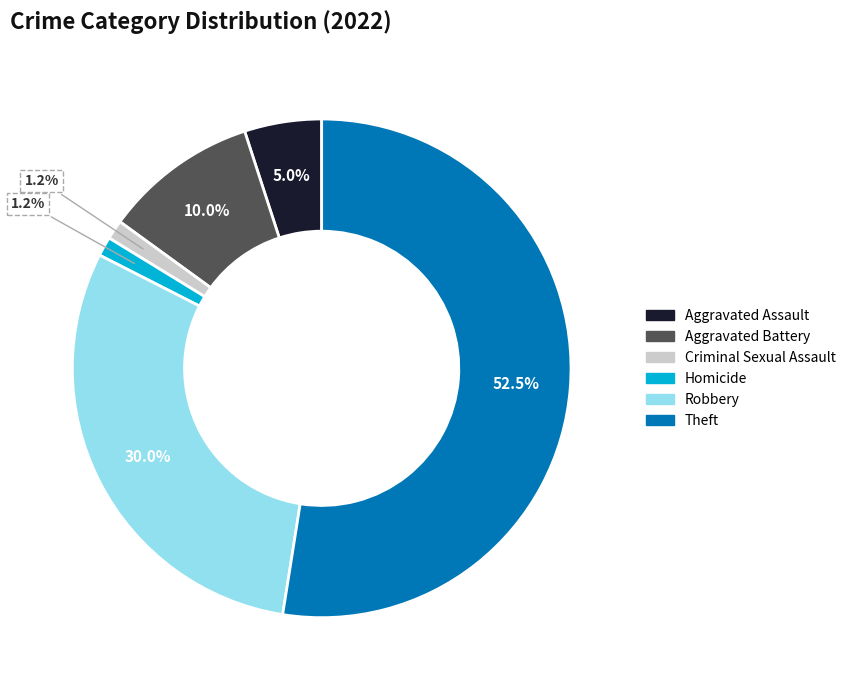

What percentage is the Aggravated Battery slice, to the nearest percent?

10%